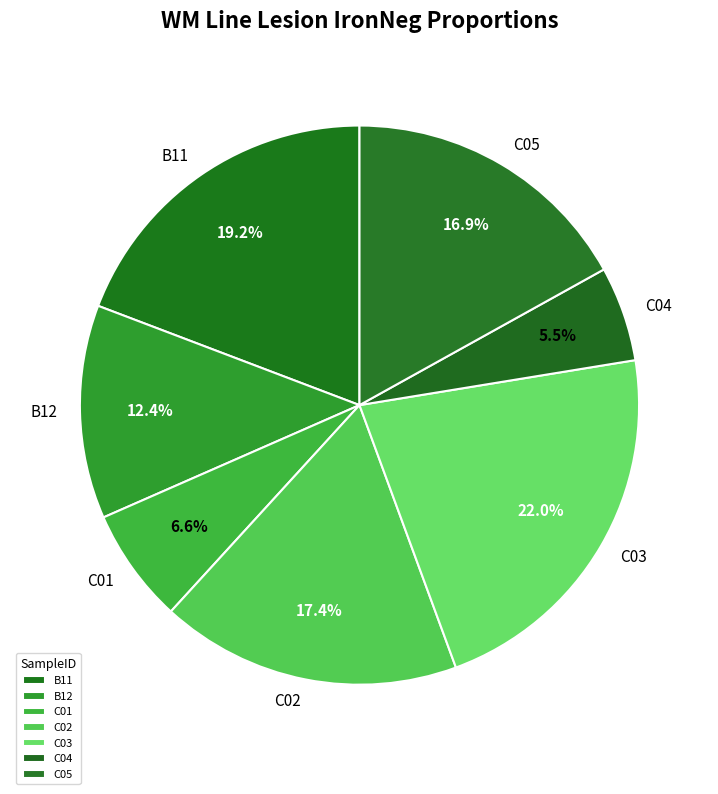

To the nearest percent, what is the average slice percentage?

14%